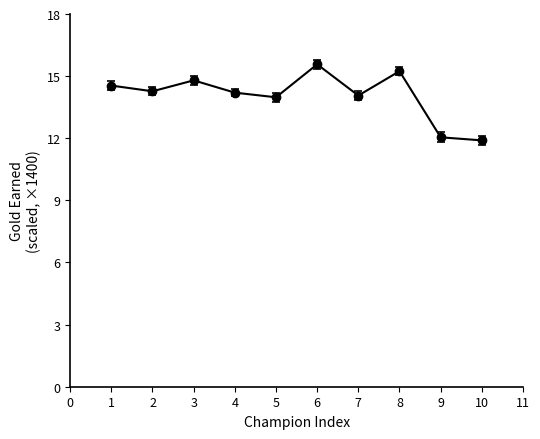

The chart shows a value of 4.5 at 6. True or false?

False